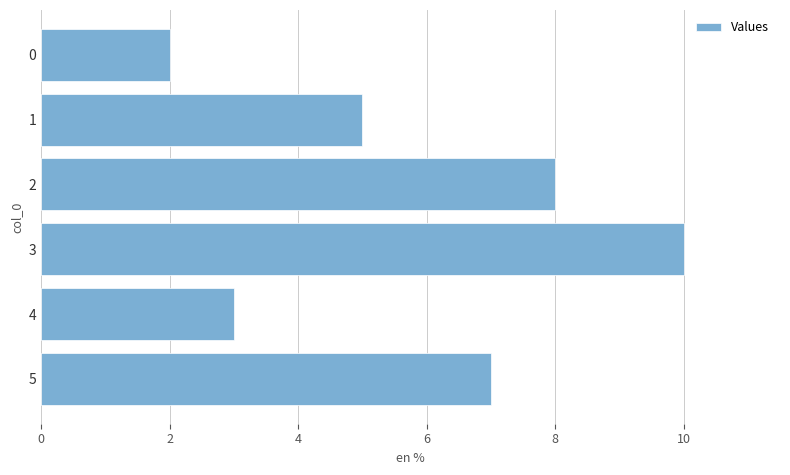

Are the bars grouped side by side (vs. stacked)?

No